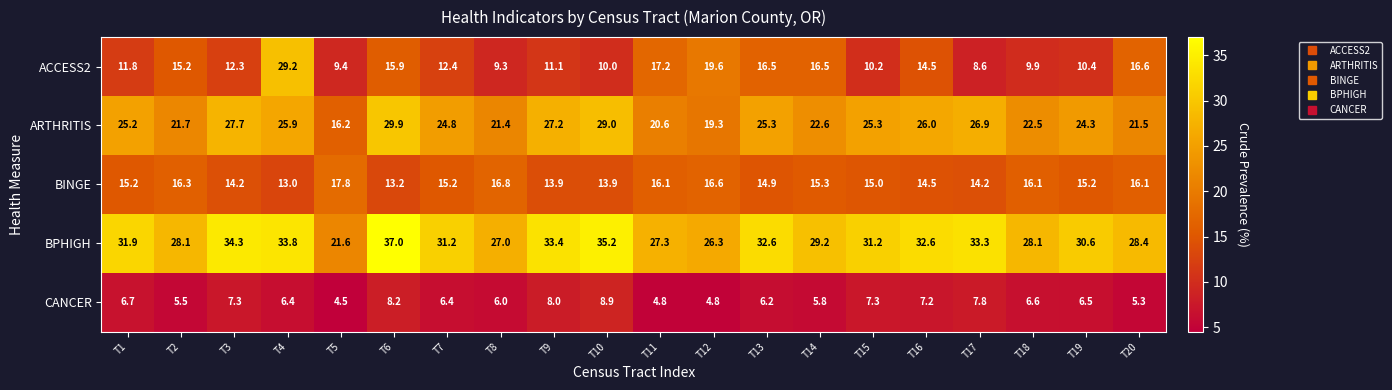

How many categories are shown in the chart?

20